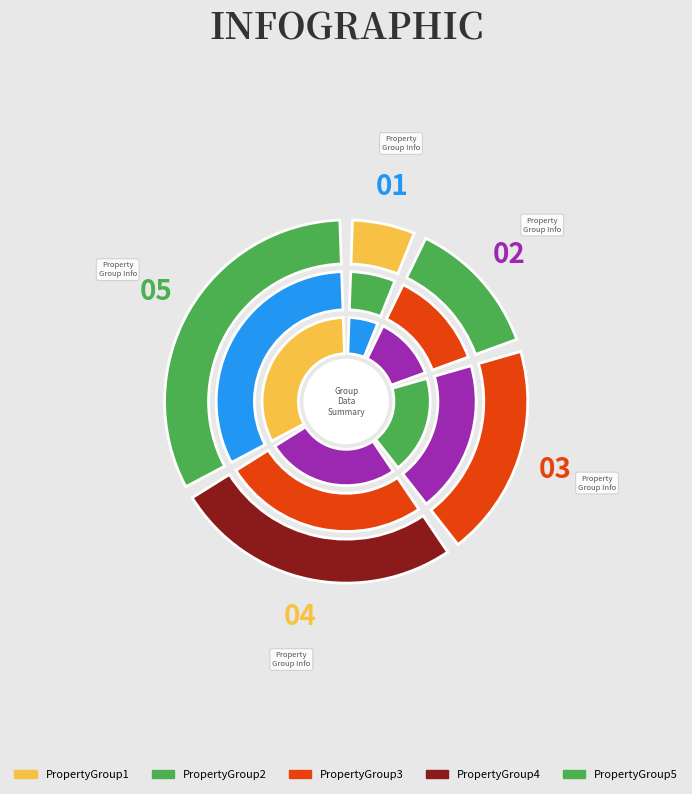

What is the largest slice in the pie chart?

PropertyGroup5